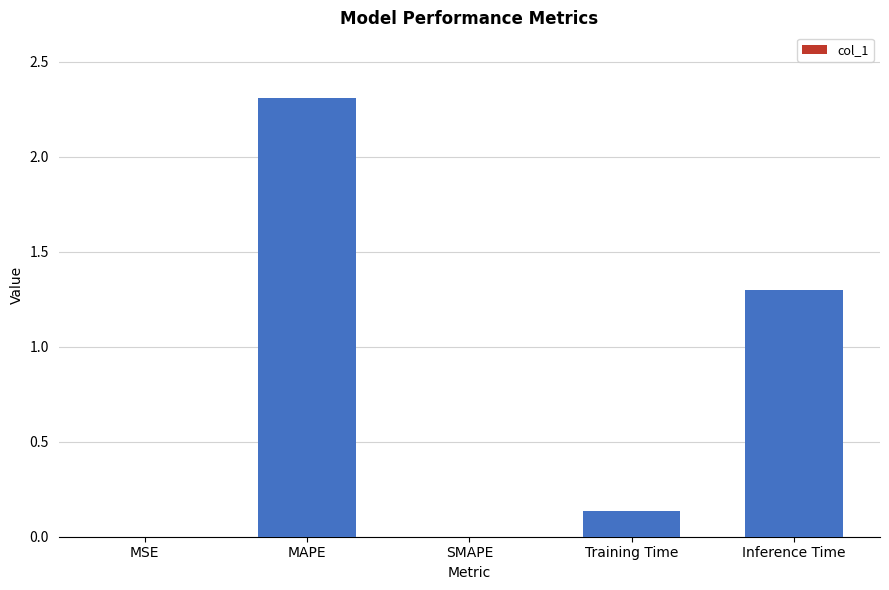

What is the sum of all values?

3.7